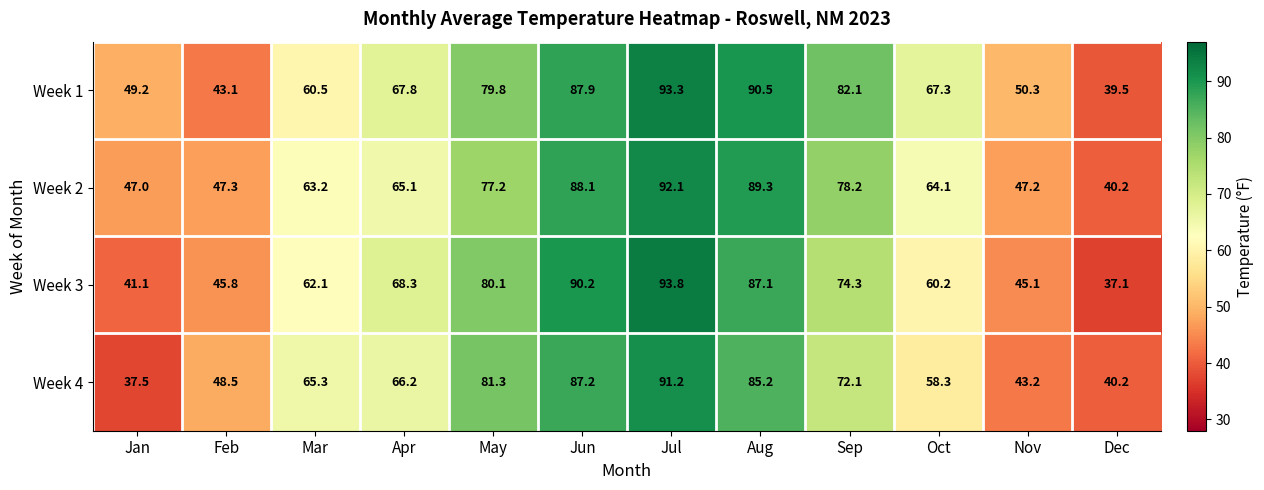

List the series in order of their peak value, highest first.

Week 3, Week 1, Week 2, Week 4